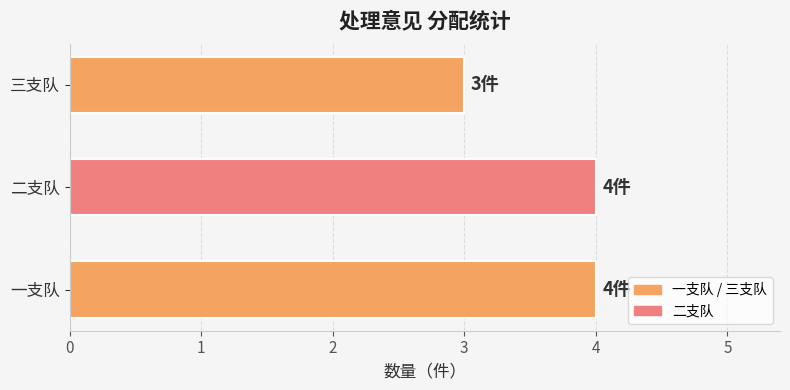

Which label corresponds to the smallest value in the chart?

三支队